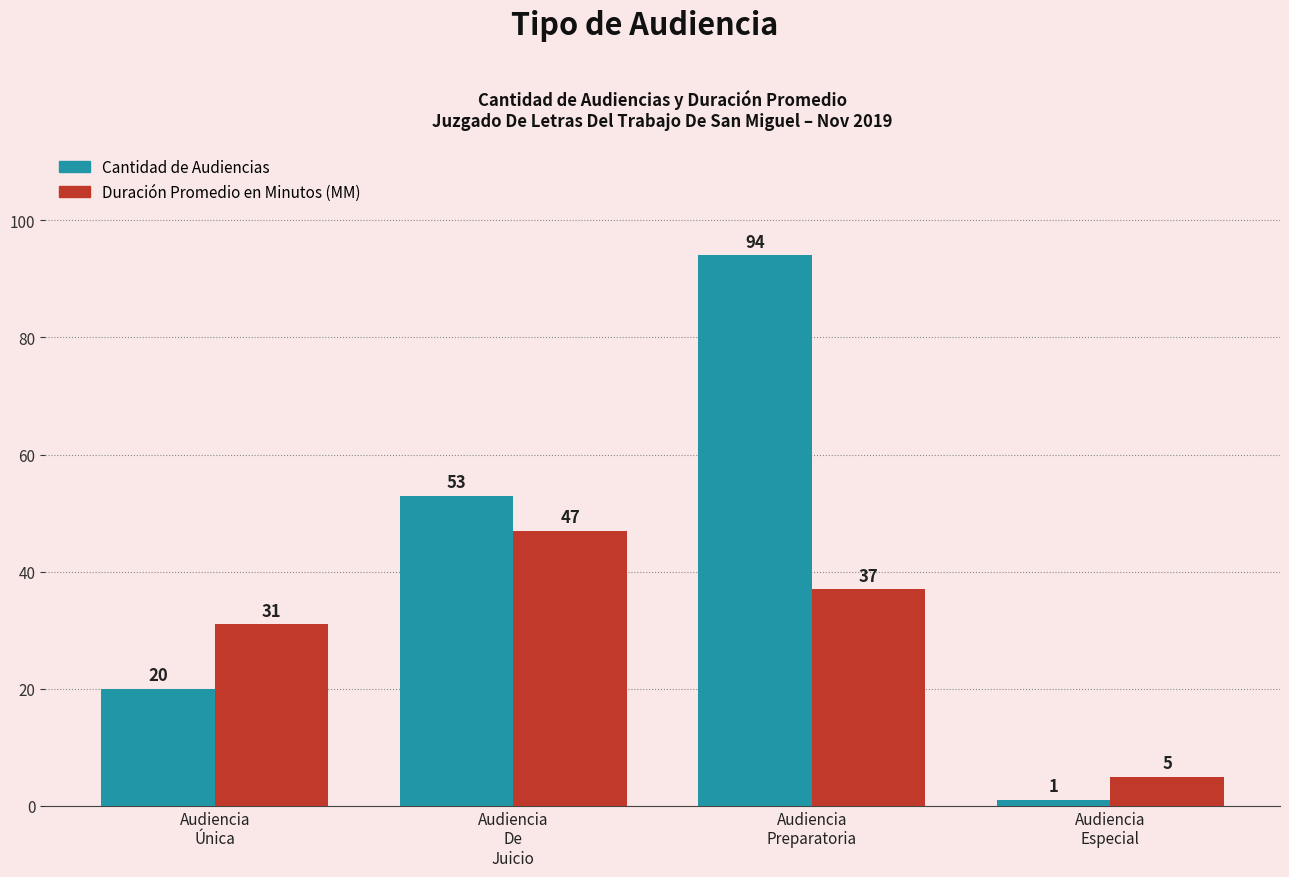

How many values in the Duración Promedio en Minutos (MM) series are below 37?

2